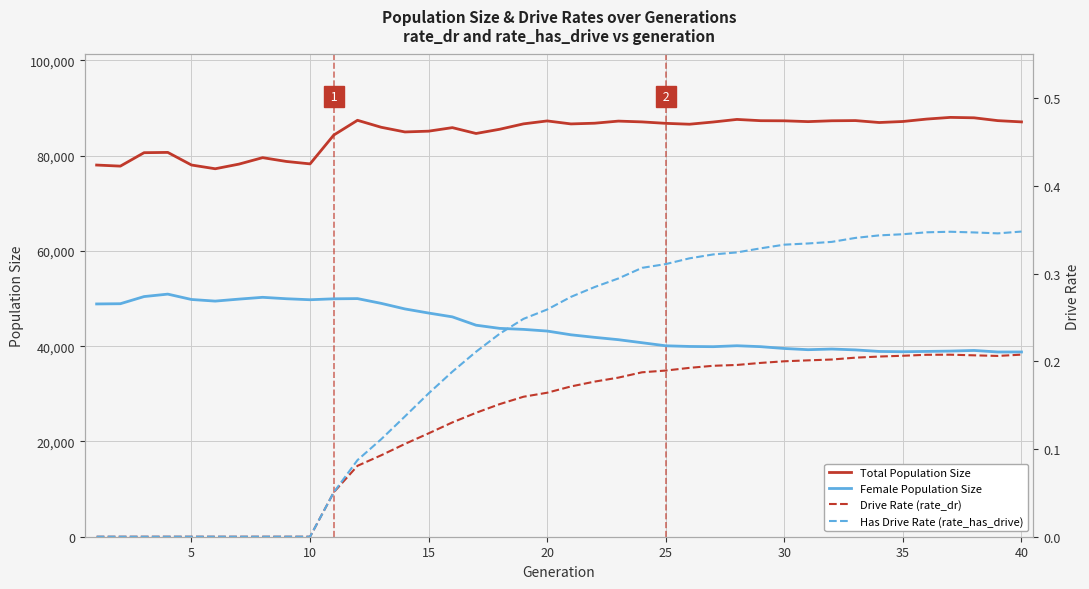

How many values in the Drive Rate (rate_dr) series exceed 0?

30